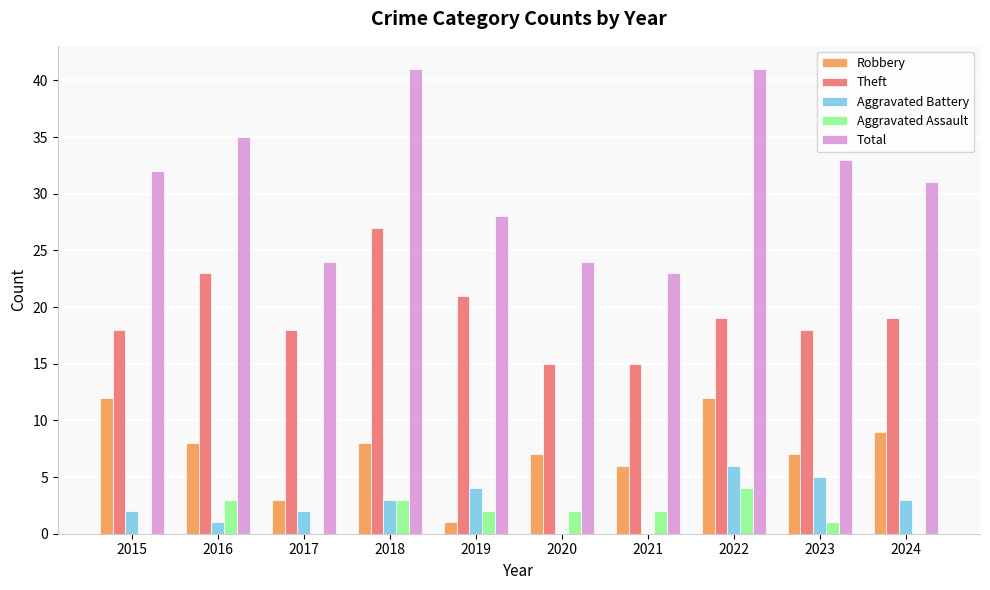

Reading right to left, transcribe all the data shown in this chart.

Robbery: 2024=9	2023=7	2022=12	2021=6	2020=7	2019=1	2018=8	2017=3	2016=8	2015=12
Theft: 2024=19	2023=18	2022=19	2021=15	2020=15	2019=21	2018=27	2017=18	2016=23	2015=18
Aggravated Battery: 2024=3	2023=5	2022=6	2021=0	2020=0	2019=4	2018=3	2017=2	2016=1	2015=2
Aggravated Assault: 2024=0	2023=1	2022=4	2021=2	2020=2	2019=2	2018=3	2017=0	2016=3	2015=0
Total: 2024=31	2023=33	2022=41	2021=23	2020=24	2019=28	2018=41	2017=24	2016=35	2015=32